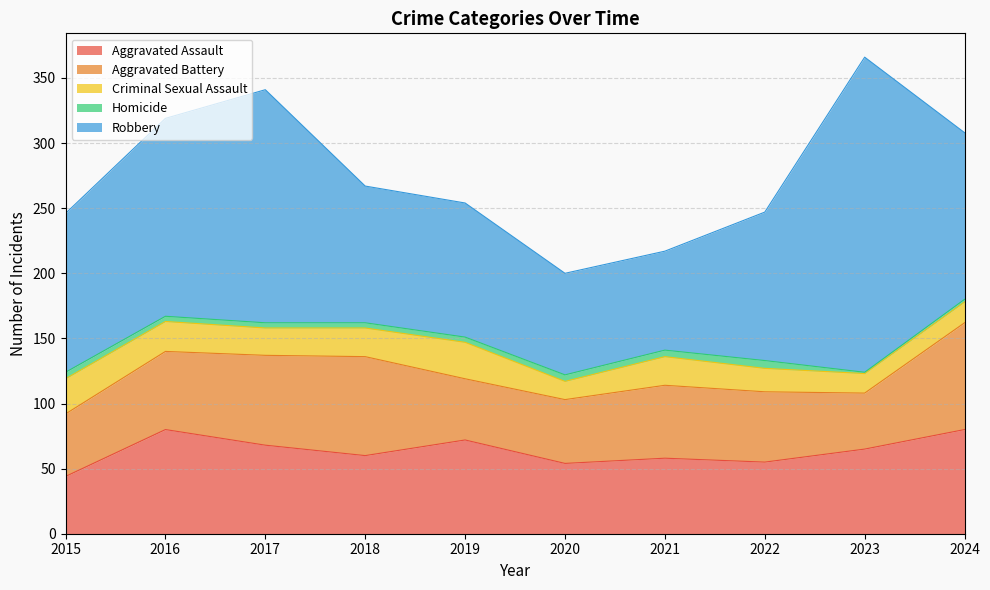

What is the difference between the maximum and minimum values in the Aggravated Assault series?

36